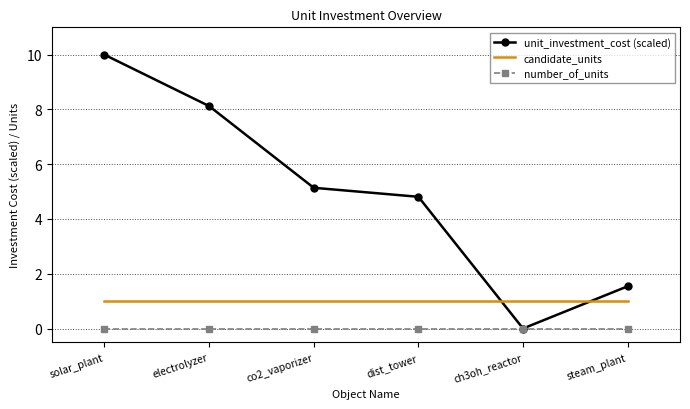

How many categories are shown in the chart?

6